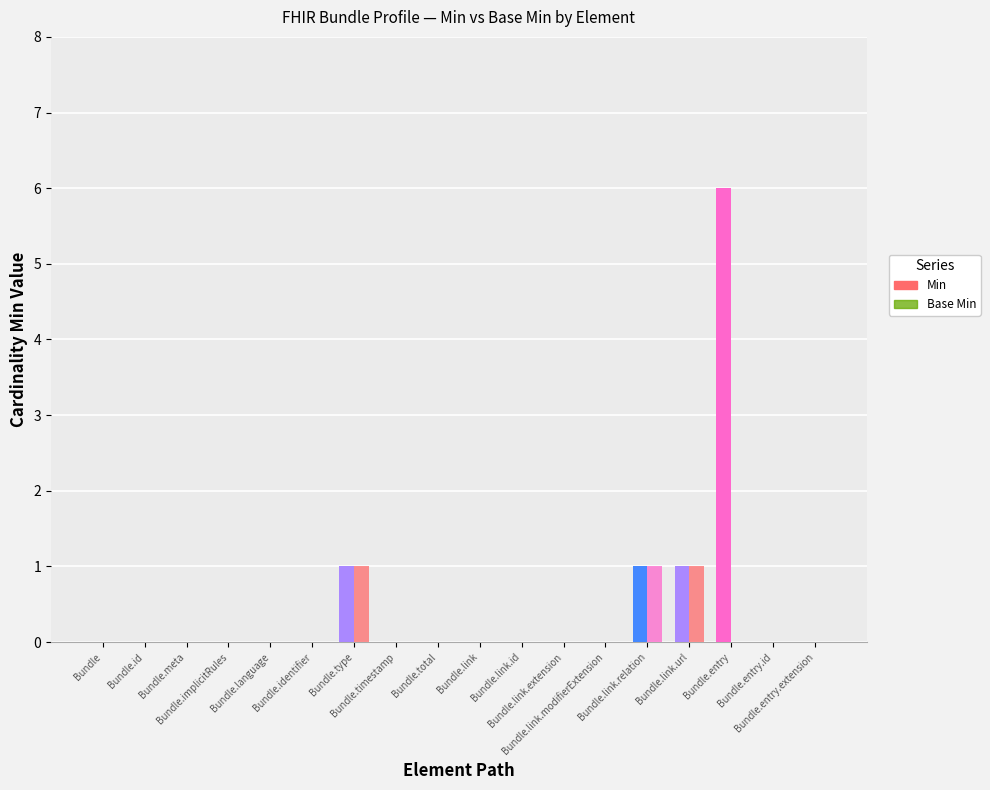

What is the total value across all series at Bundle.entry?

6